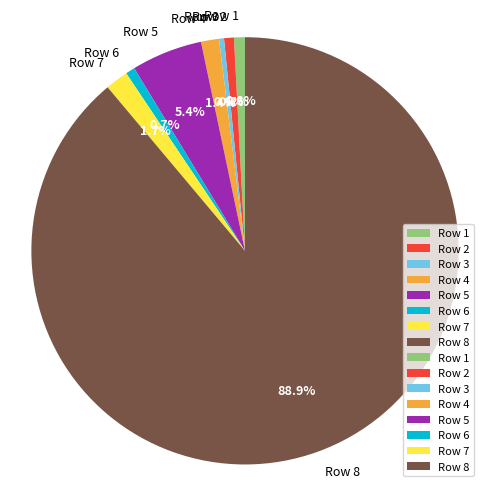

Which slice is the largest?

Row 8